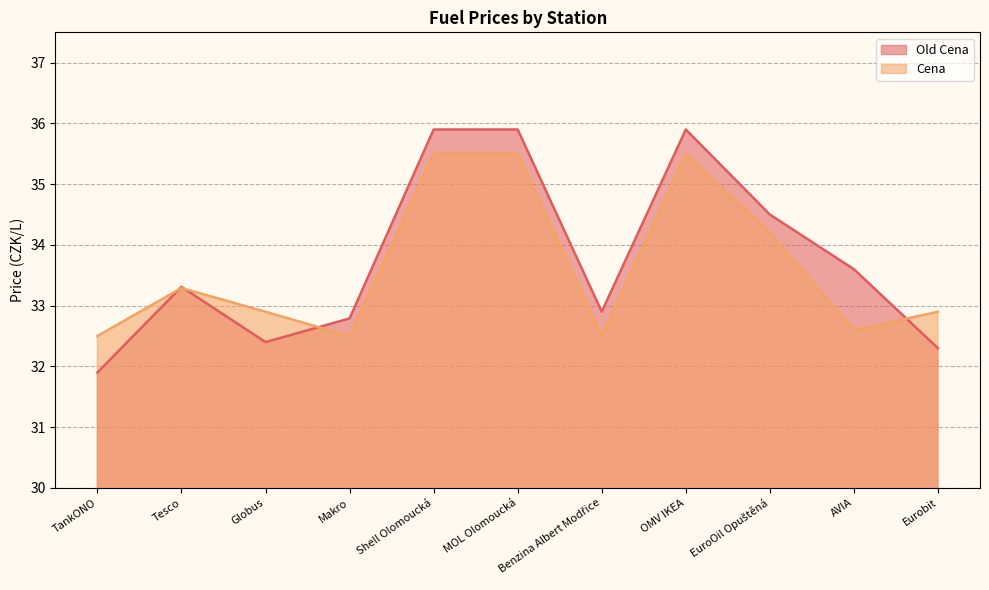

Rank the series by their maximum value, from lowest to highest.

Cena, Old Cena